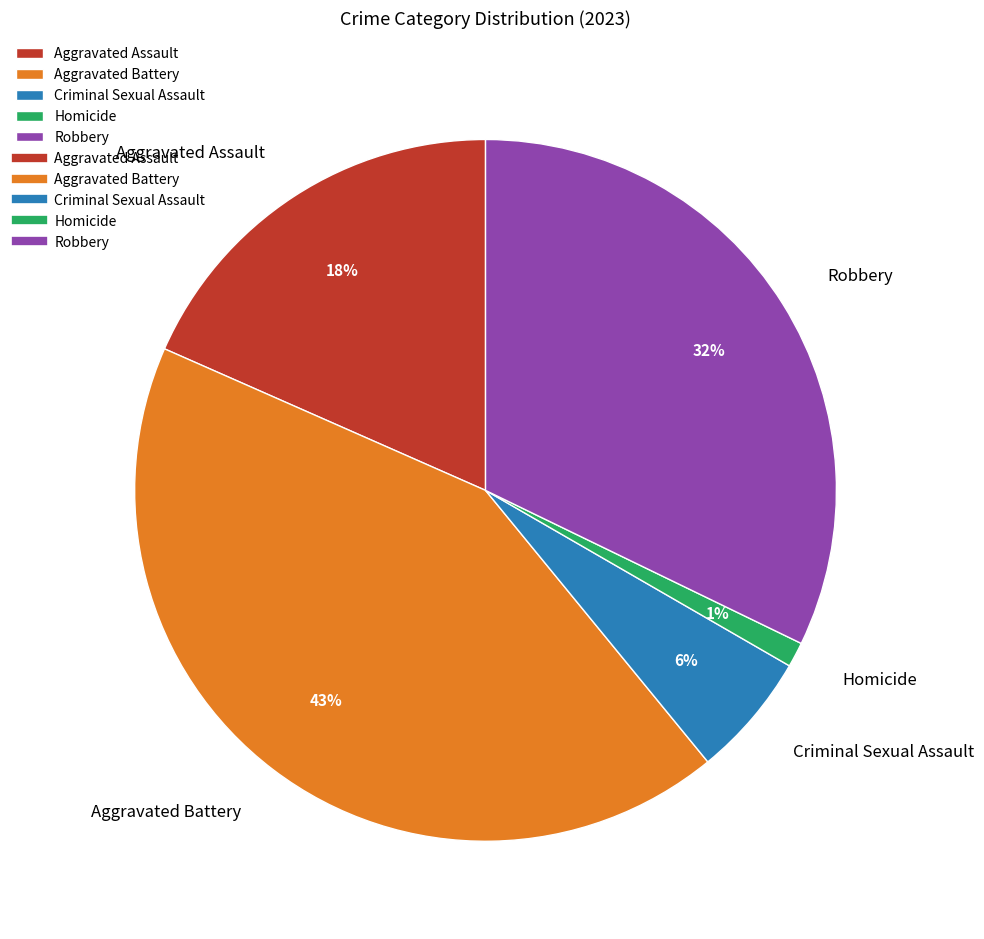

To the nearest percent, what percentage of the pie is Aggravated Assault?

18%